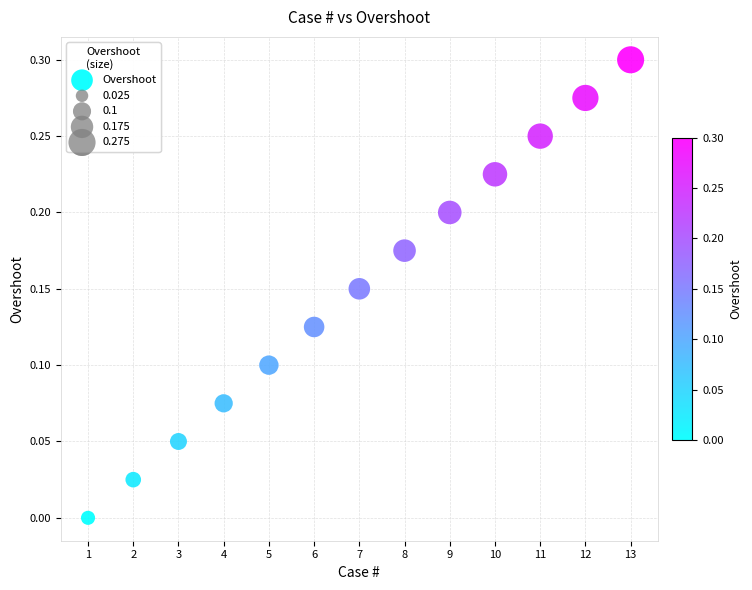

What is the range of X values (max minus min)?

12.0